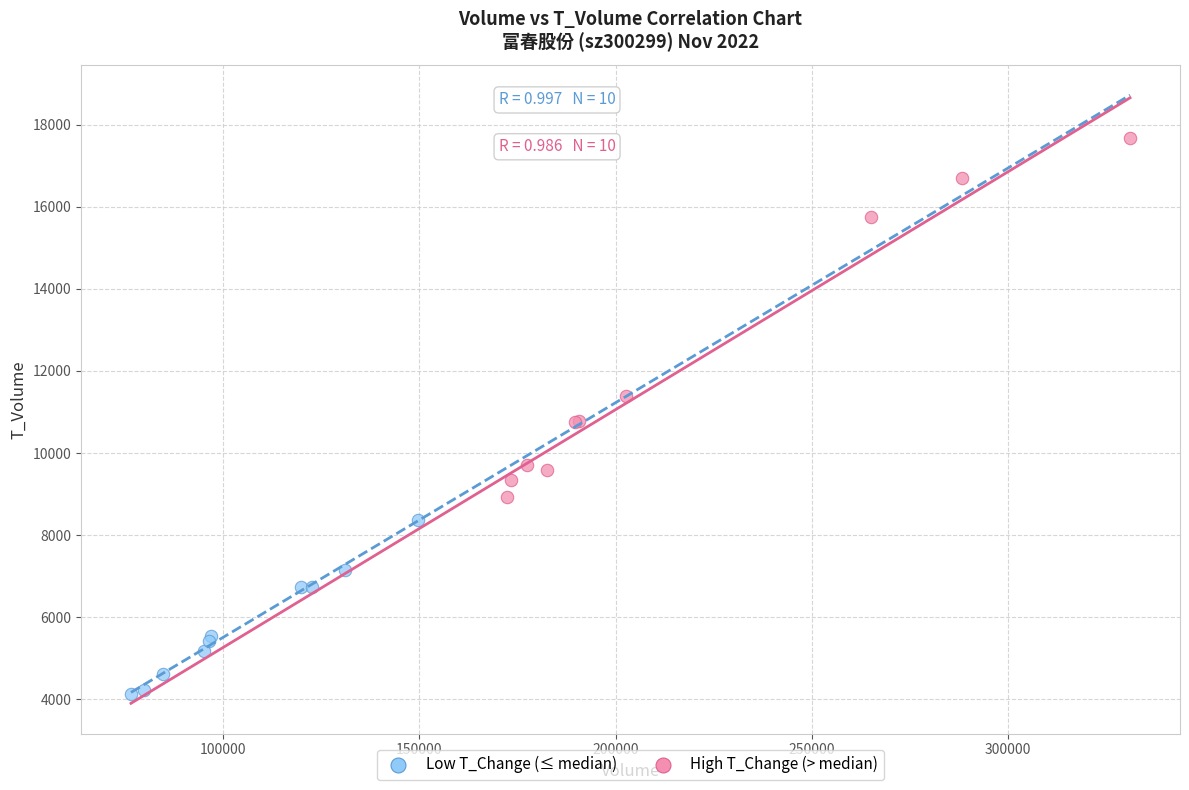

Which series has the widest spread of Y values?

High T_Change (> median)